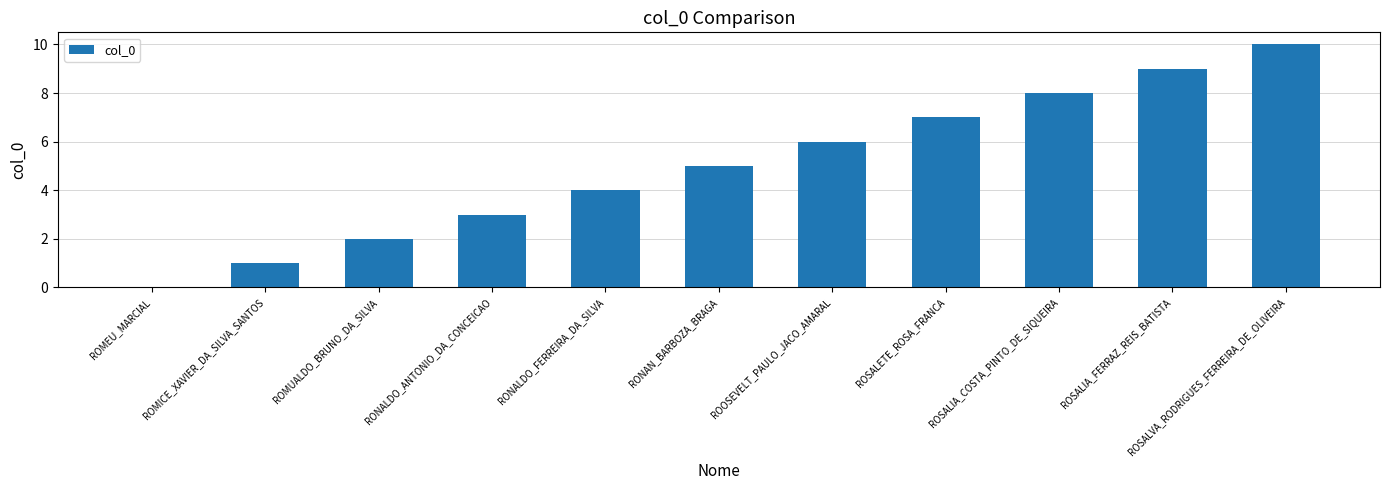

True or false: the data shows 2 at ROMUALDO_BRUNO_DA_SILVA.

True